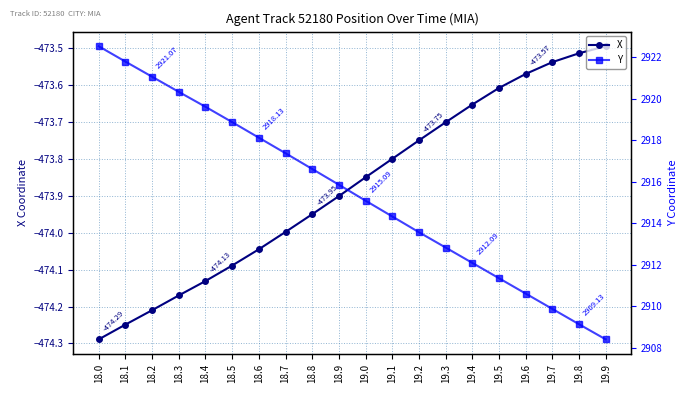

True or false: X has more than 0 points higher than both neighbors.

False